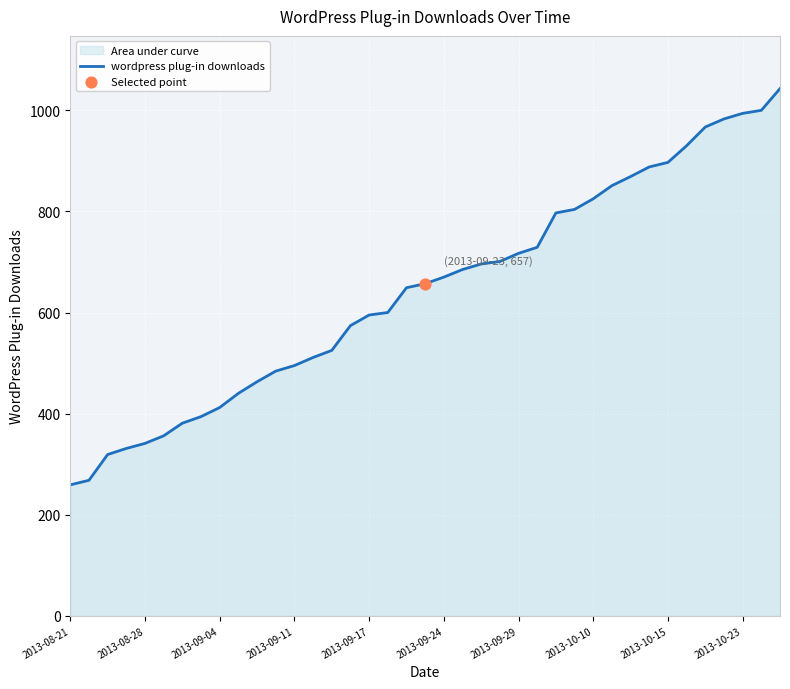

What is the change in value from 13 to 34?

+456